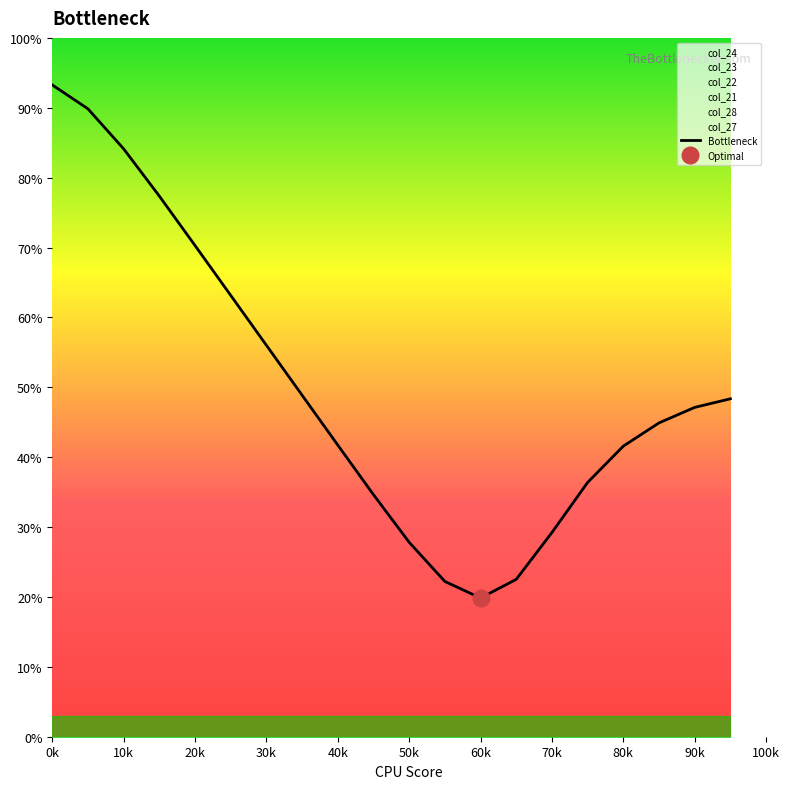

True or false: Bottleneck has a value of 70.3 at 20k.

True